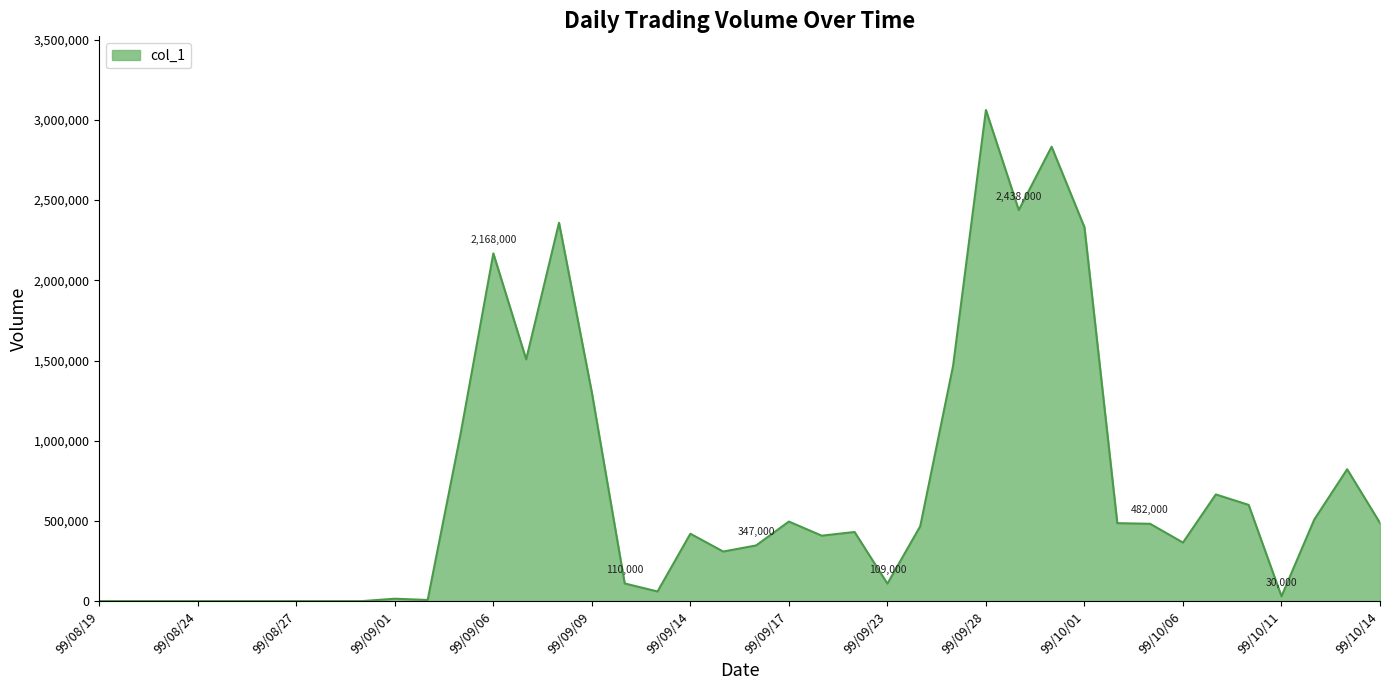

Count the number of data series in this chart.

1